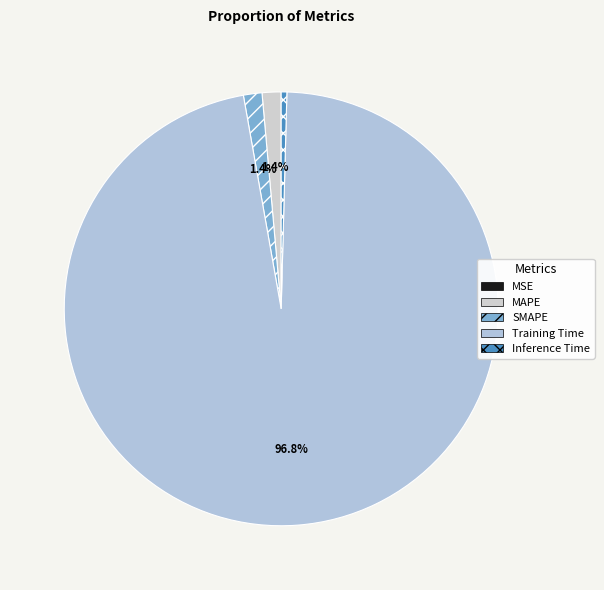

True or false: MAPE accounts for 1% of the total.

True